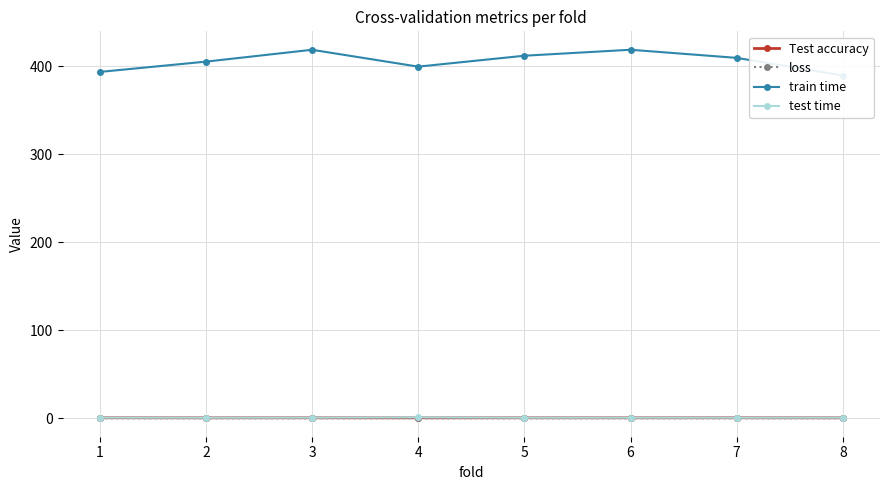

Which series has the largest range (max minus min)?

train time